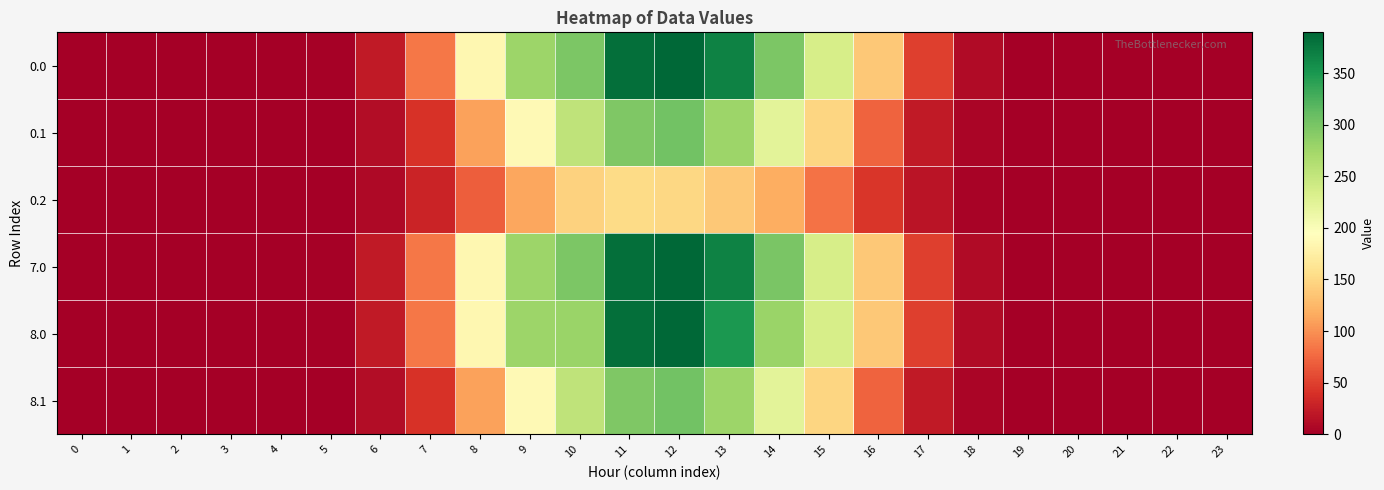

Which has a higher value, 6 or 23?

6